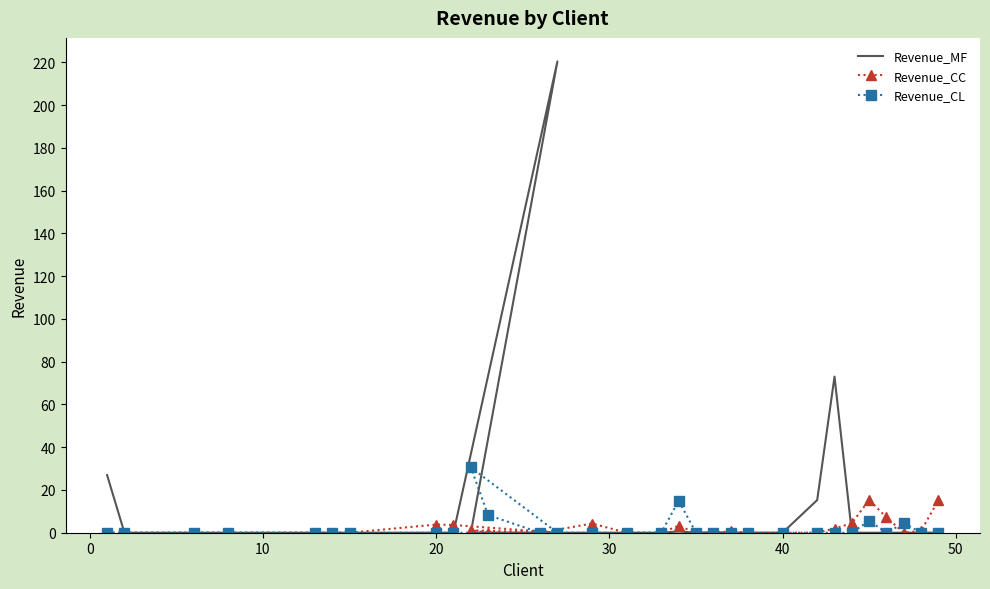

What is the difference between the second highest and second lowest values in the Revenue_CL series?

15.0